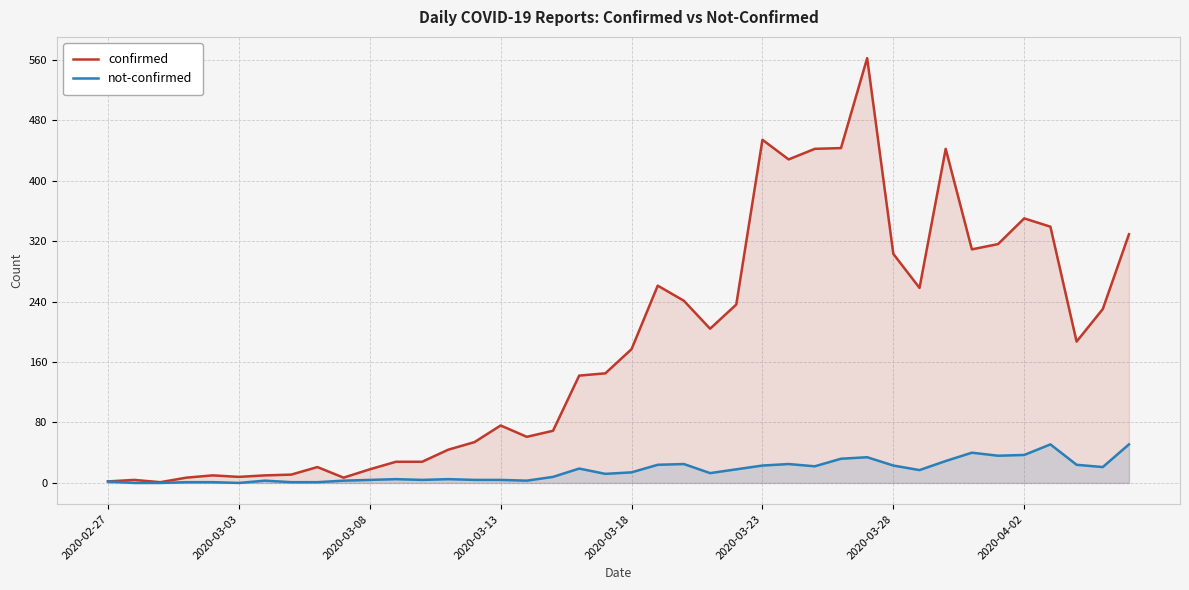

The value of confirmed at 2020-04-02 is 350. True or false?

True